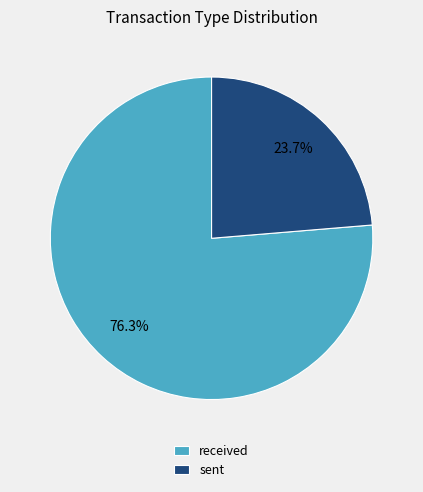

How much of the chart is everything except sent?

76.3%